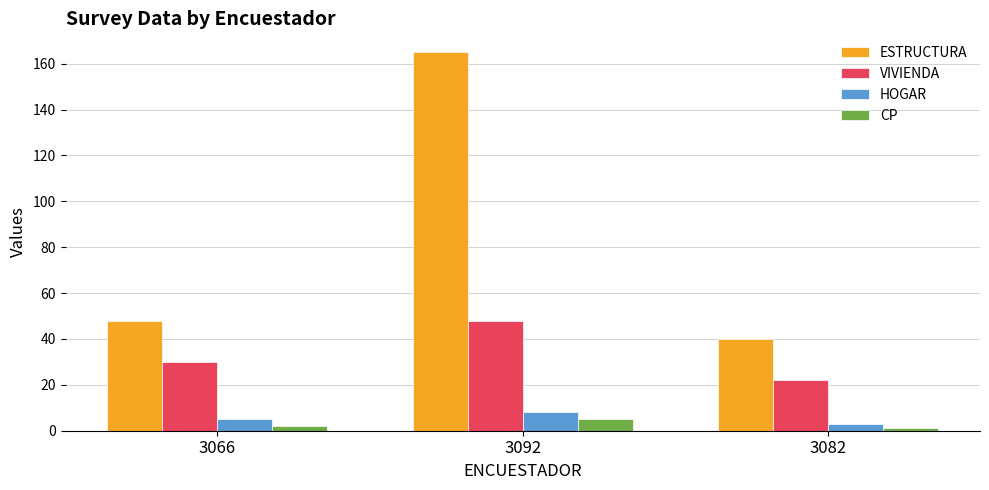

Reading left to right, transcribe all the data shown in this chart.

ESTRUCTURA: 3066=48	3092=165	3082=40
VIVIENDA: 3066=30	3092=48	3082=22
HOGAR: 3066=5	3092=8	3082=3
CP: 3066=2	3092=5	3082=1